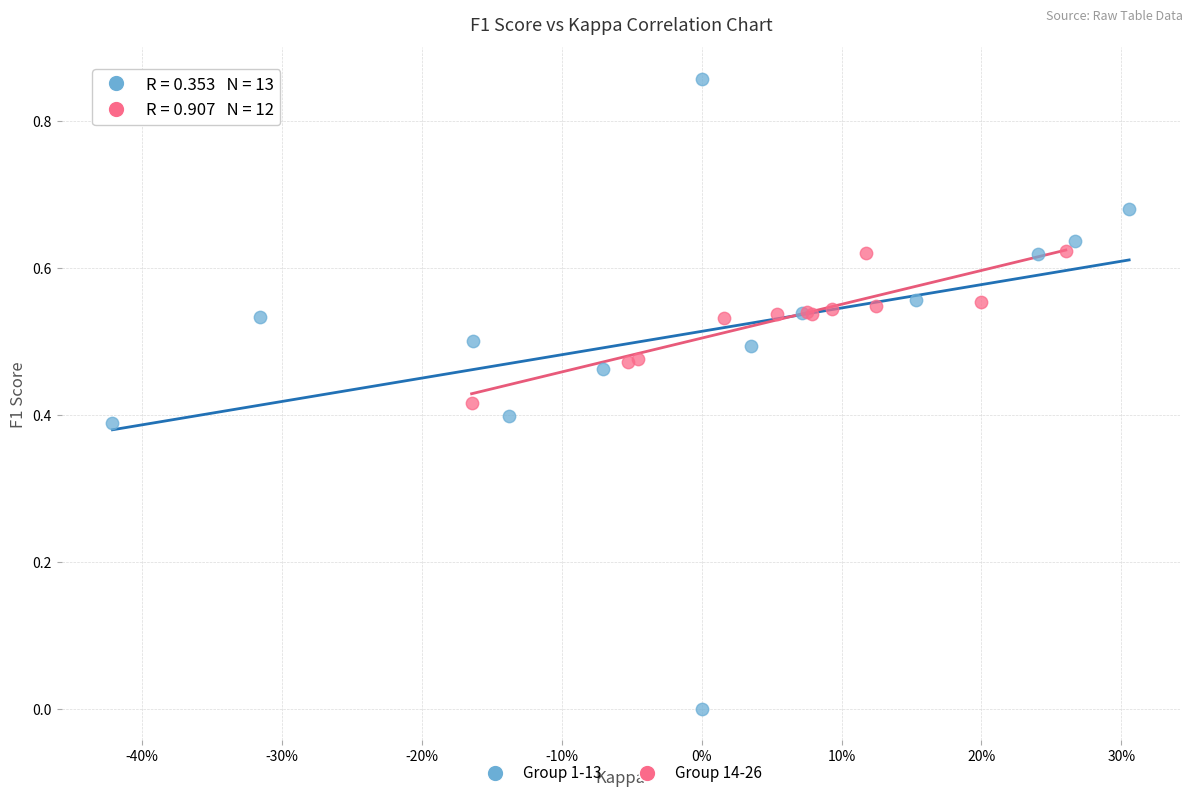

Which series reaches the minimum Y coordinate?

Group 1-13